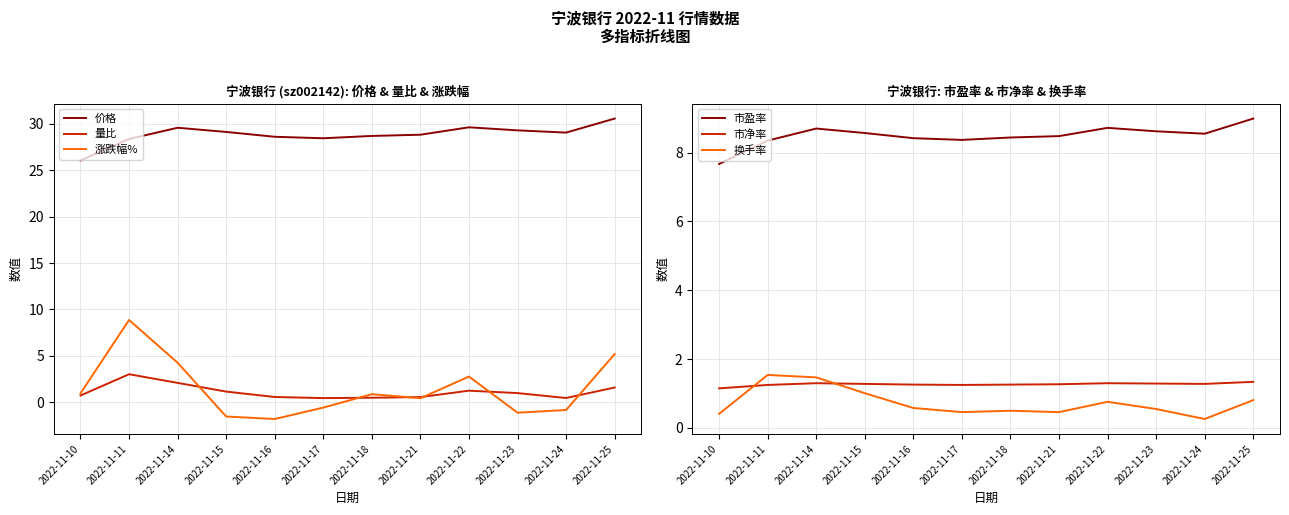

What value does the 换手率 series have at 2022-11-14?

1.5